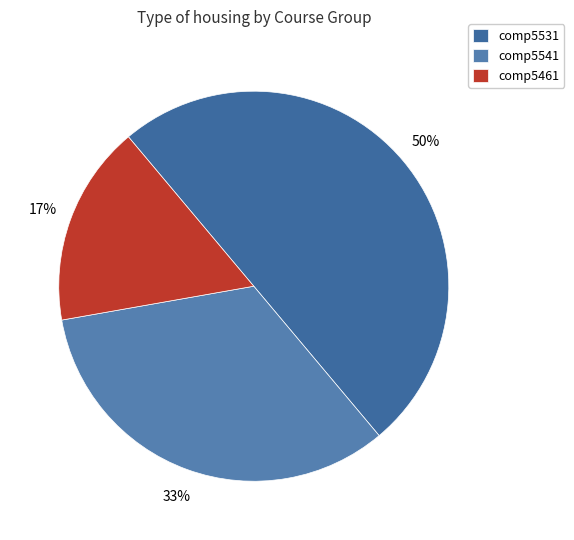

How many slices are in this pie chart?

3